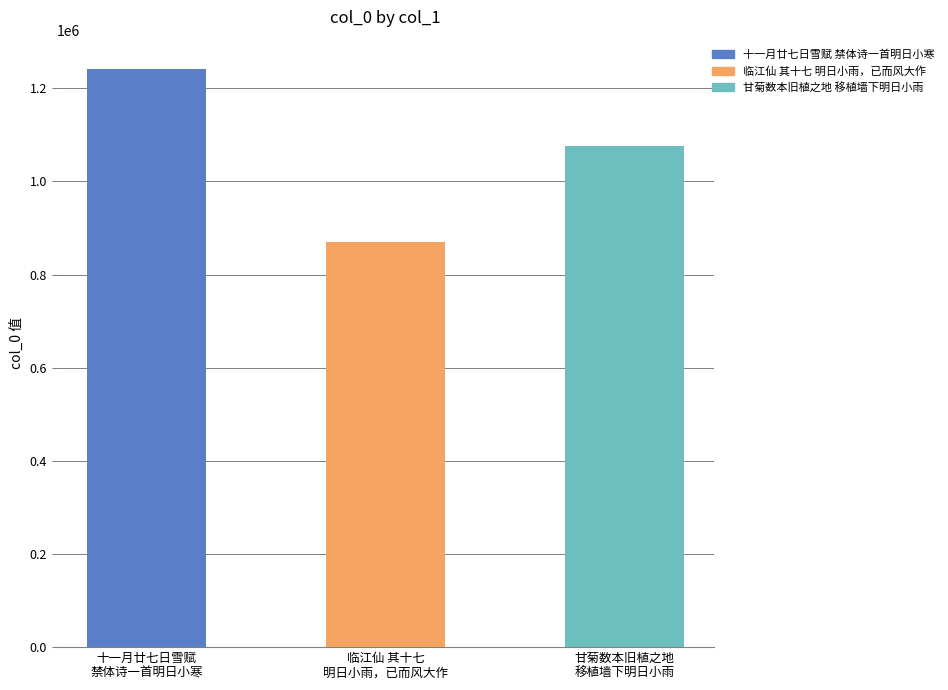

Count the number of categories in the chart.

3